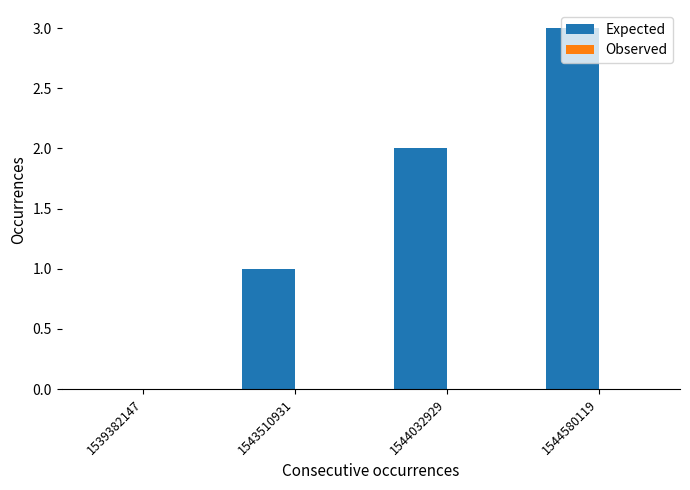

What is the sum of the values at 1544580119 and 1539382147?

3